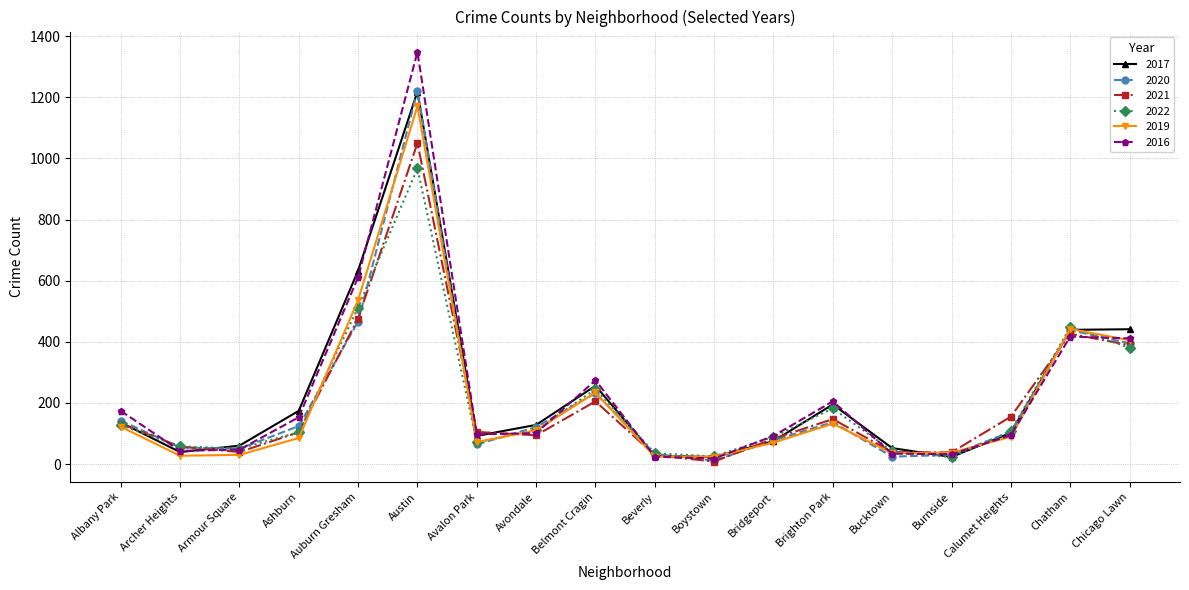

What is the label of the 7th point from the right?

Bridgeport